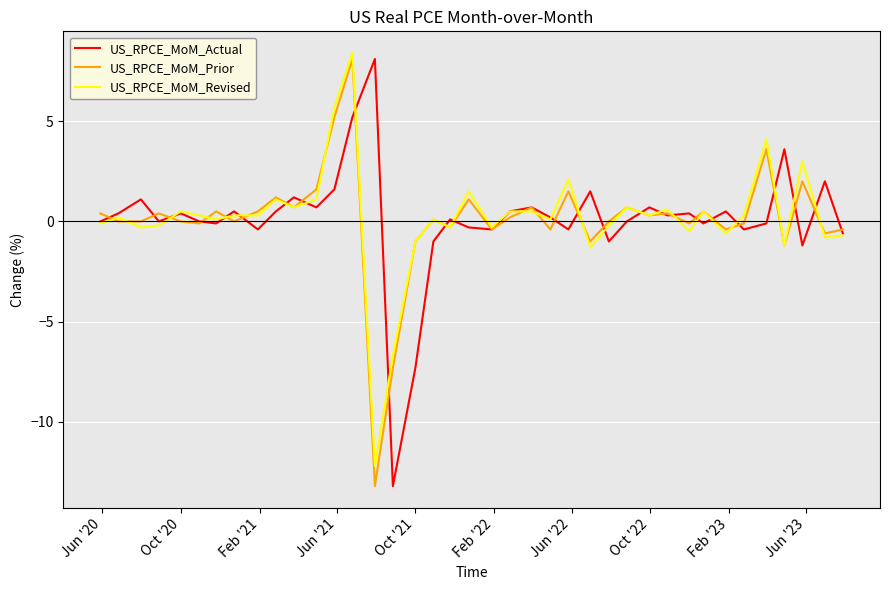

What are all the series names shown in the legend?

US_RPCE_MoM_Actual, US_RPCE_MoM_Prior, US_RPCE_MoM_Revised